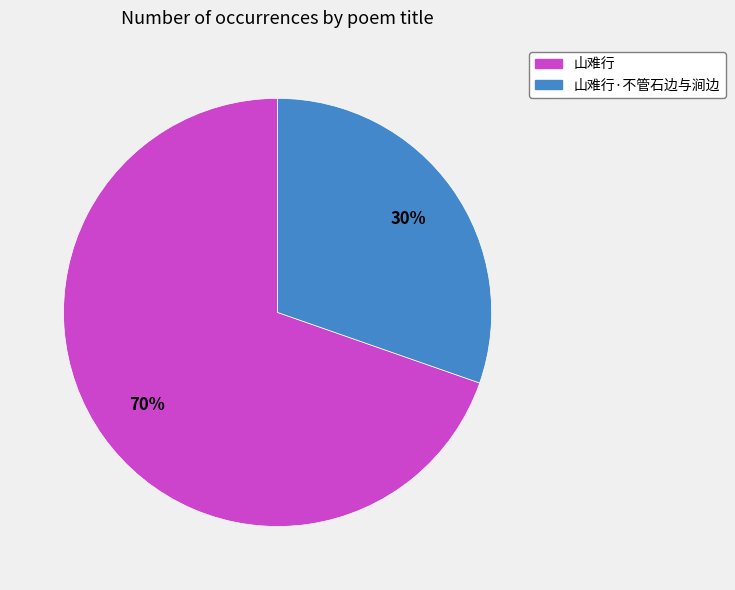

Does any single category account for the majority?

Yes